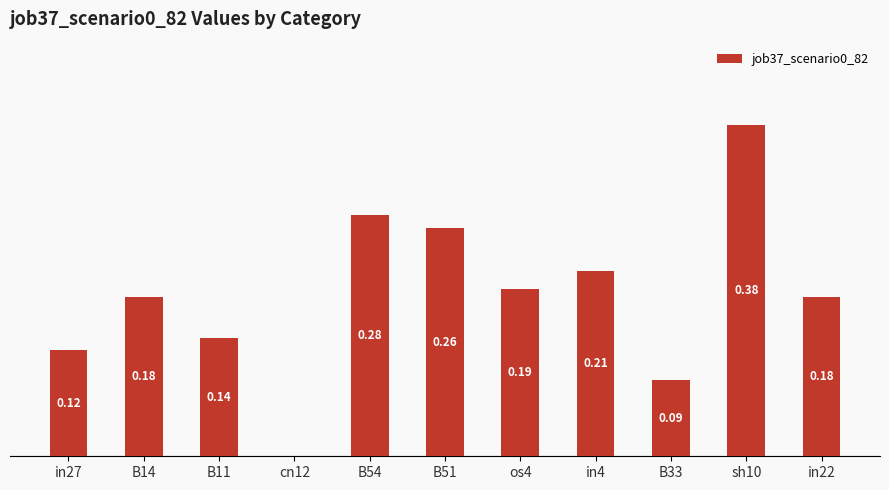

Between in27 and os4, which is larger?

os4